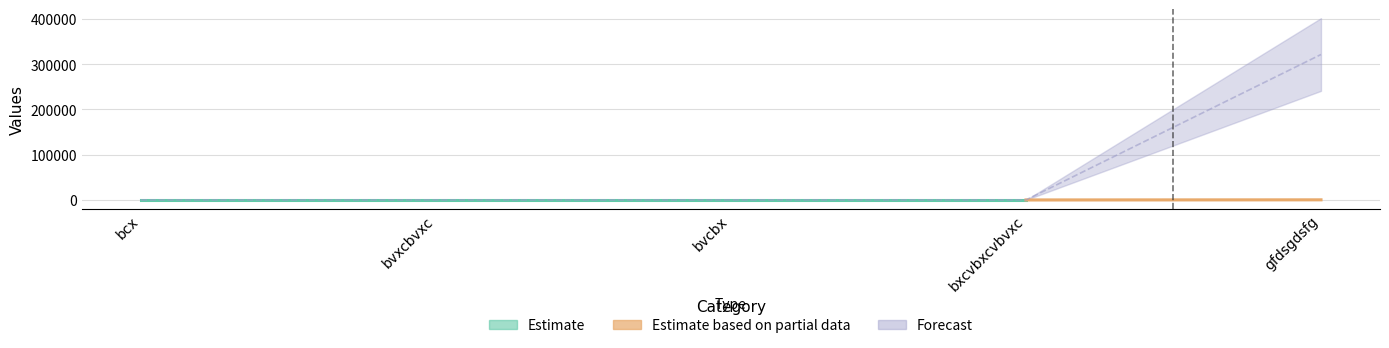

Reading left to right, list all the values displayed in this chart.

2	2	2	2	321312